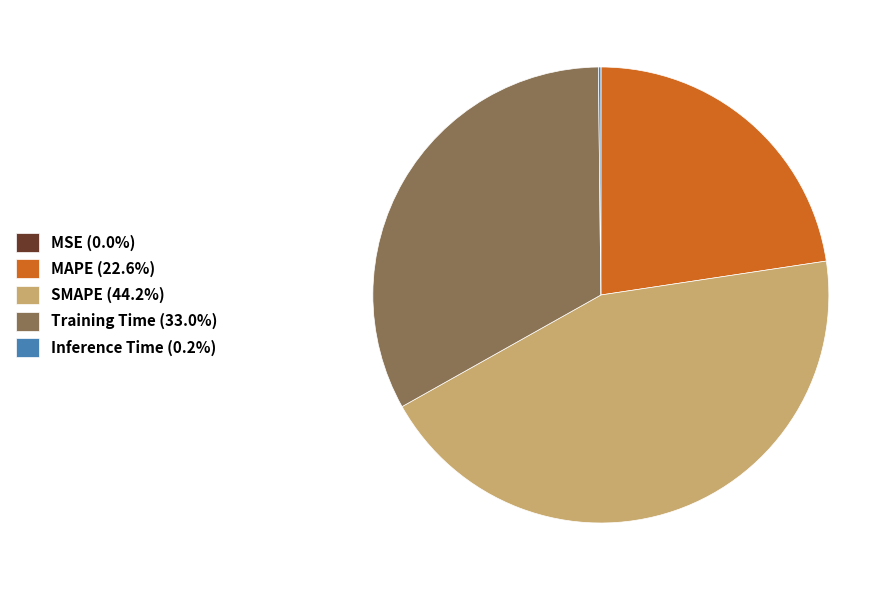

Does any single category account for the majority?

No